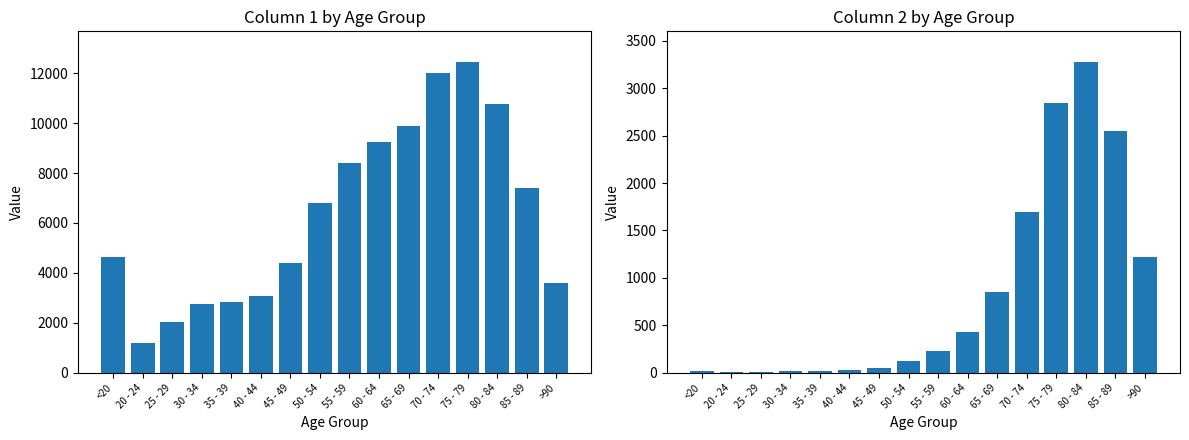

What are all the series names shown in the legend?

col_1, col_2